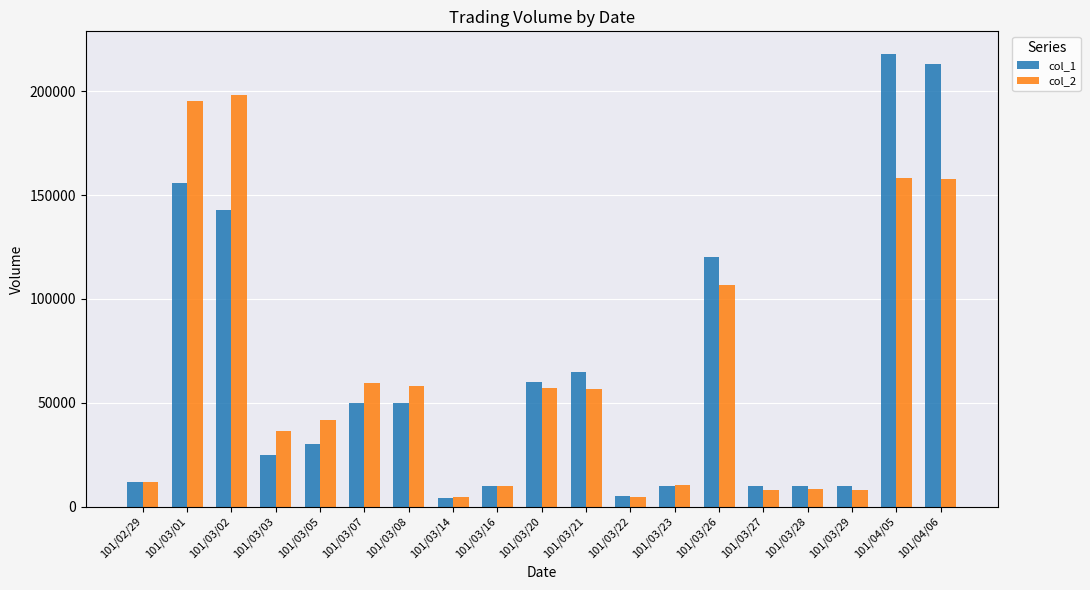

What value does the col_2 series have at 101/03/28, to the nearest 10?

8500